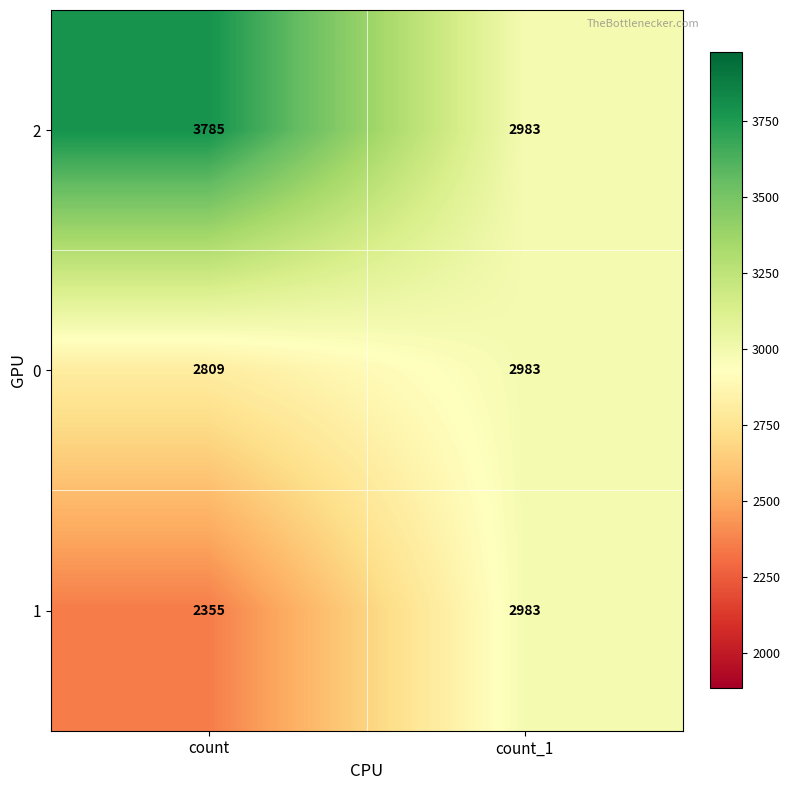

At how many categories does at least one series exceed 3104?

1